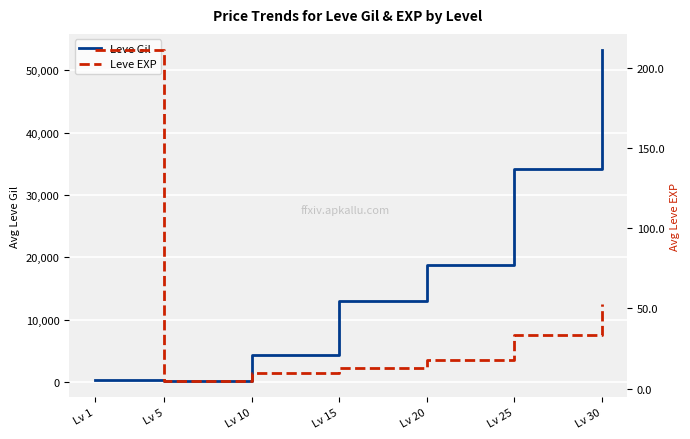

At how many categories does at least one series exceed 36917?

1